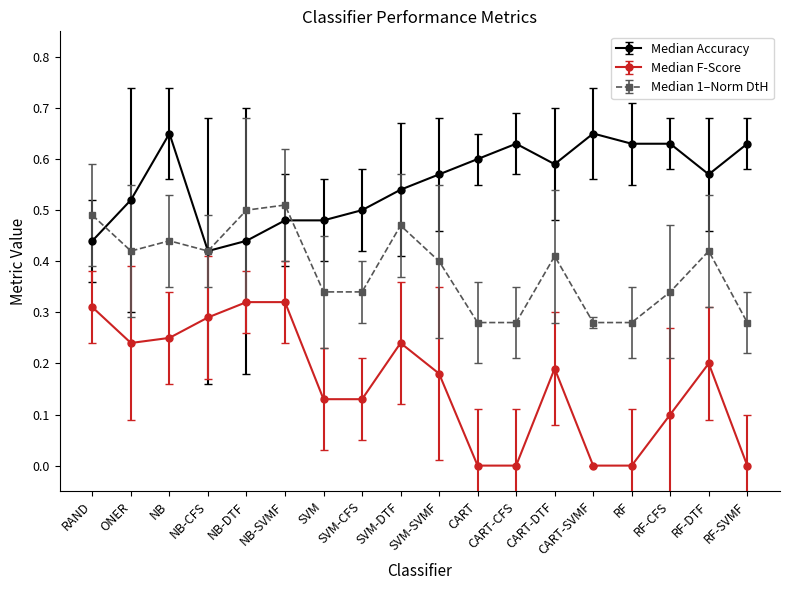

Is the value of Median 1–Norm DtH at SVM-SVMF greater than the value of Median F-Score at SVM-CFS?

Yes